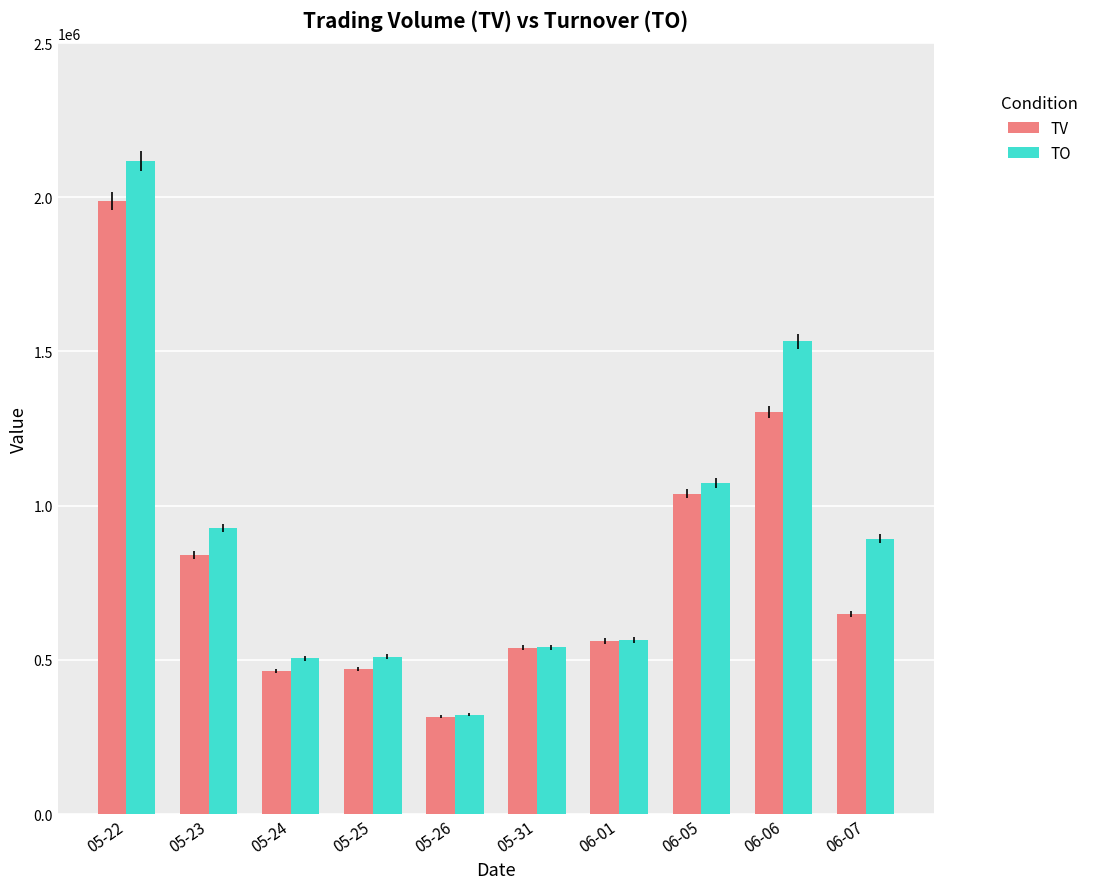

What is the average value of the TV series?

816900